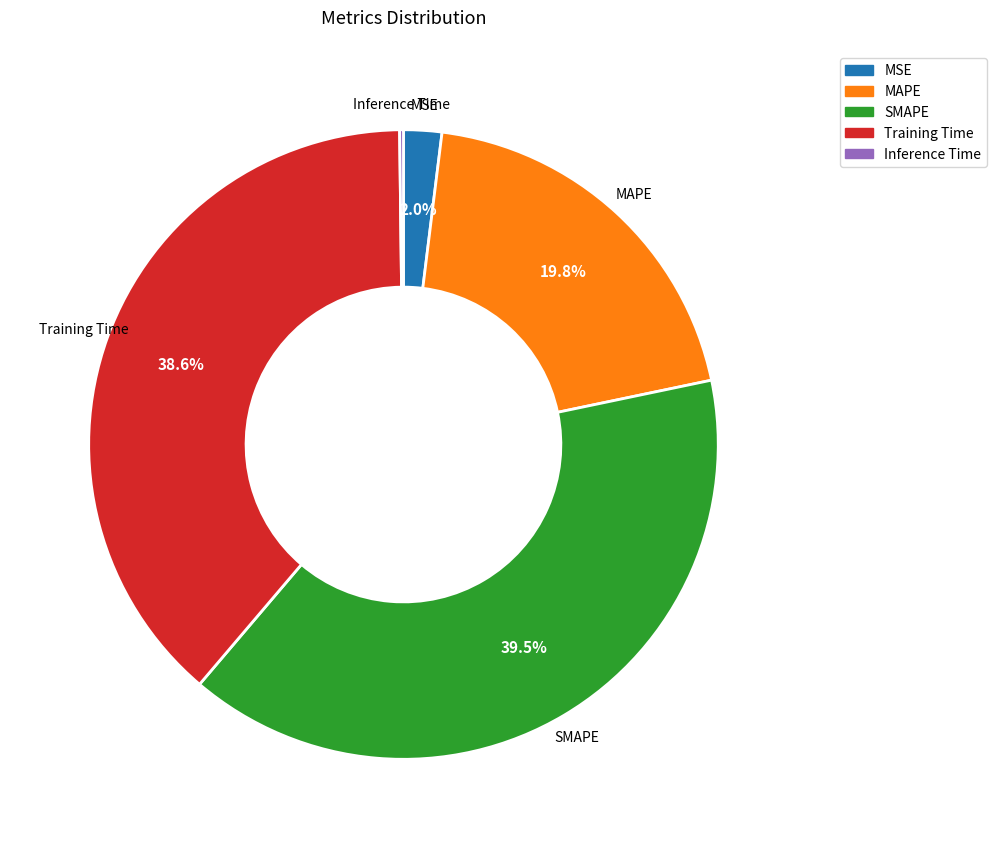

Between Training Time and SMAPE, which is larger?

SMAPE